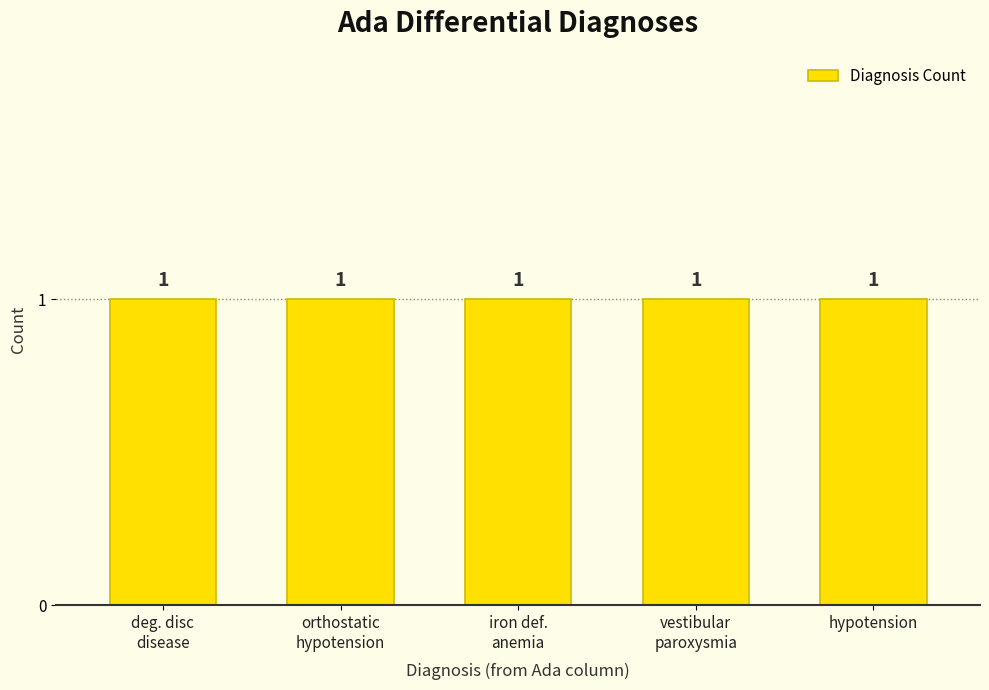

Count the number of data series in this chart.

1